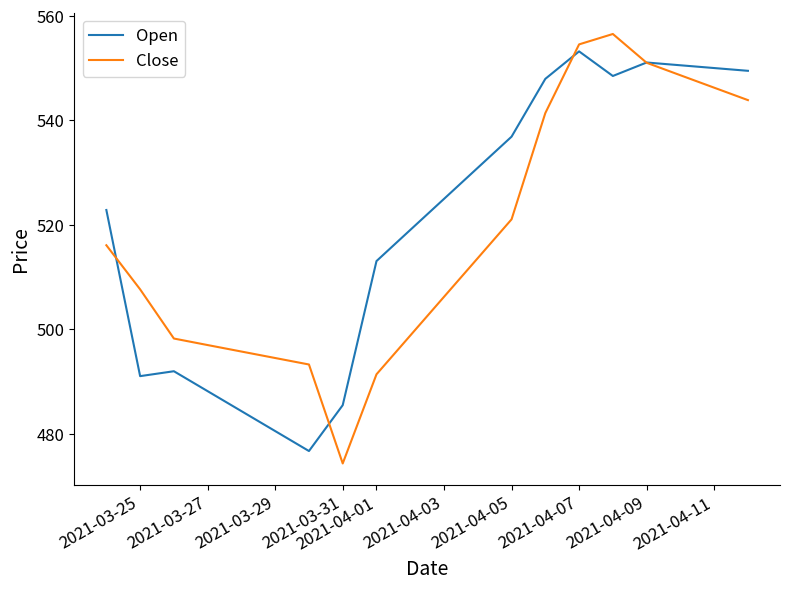

True or false: Close has more than 0 interior local peaks.

True